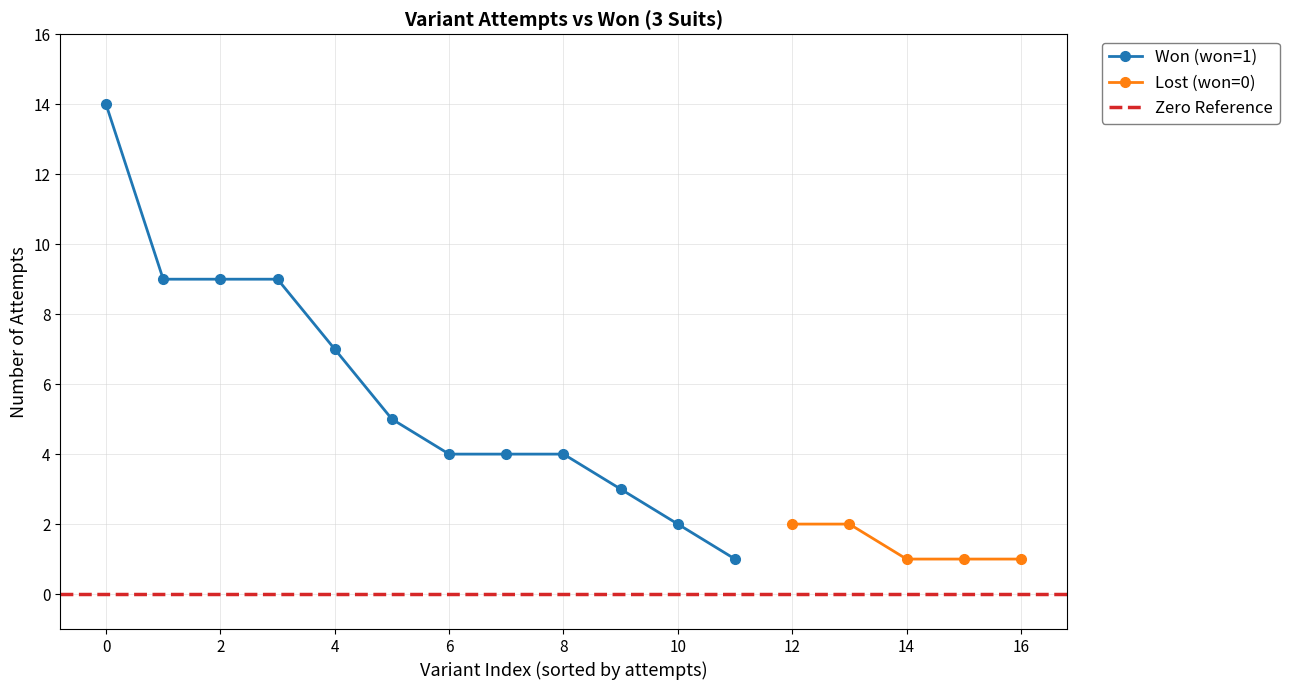

Is it true that attempts equals 3 at Pink-Fives (3 Suits)?

False